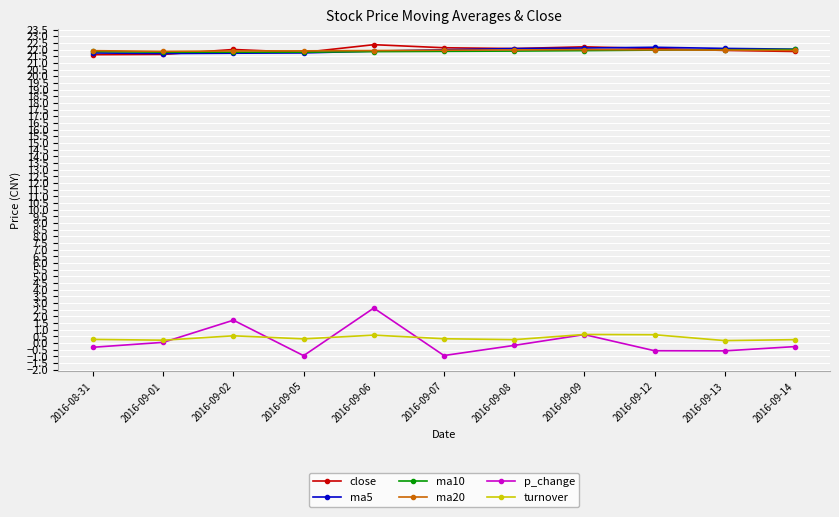

At how many categories does at least one series exceed 20?

11